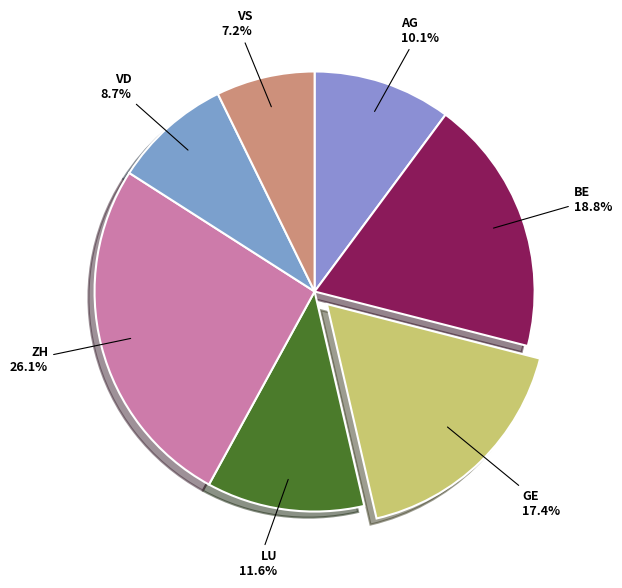

What is the largest slice in the pie chart?

ZH